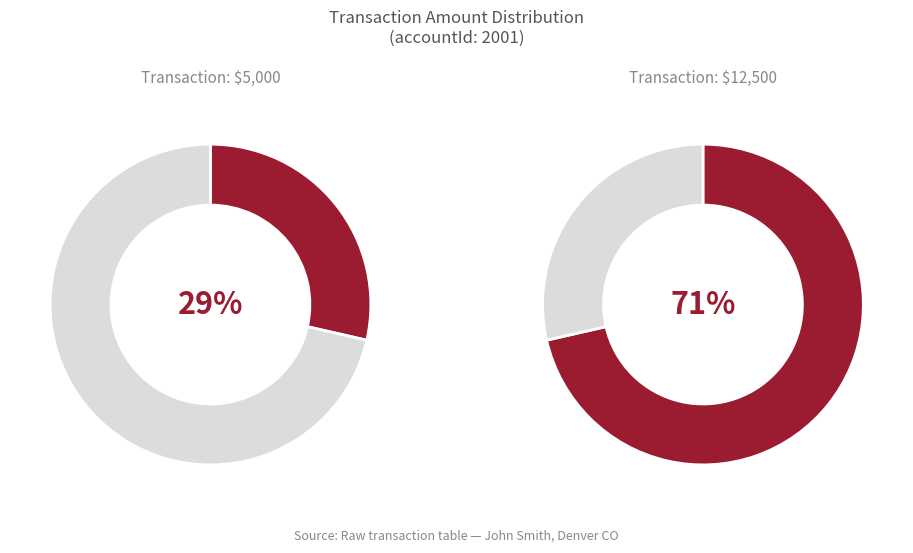

Is the sum of 5000 and 12500 greater than half?

Yes